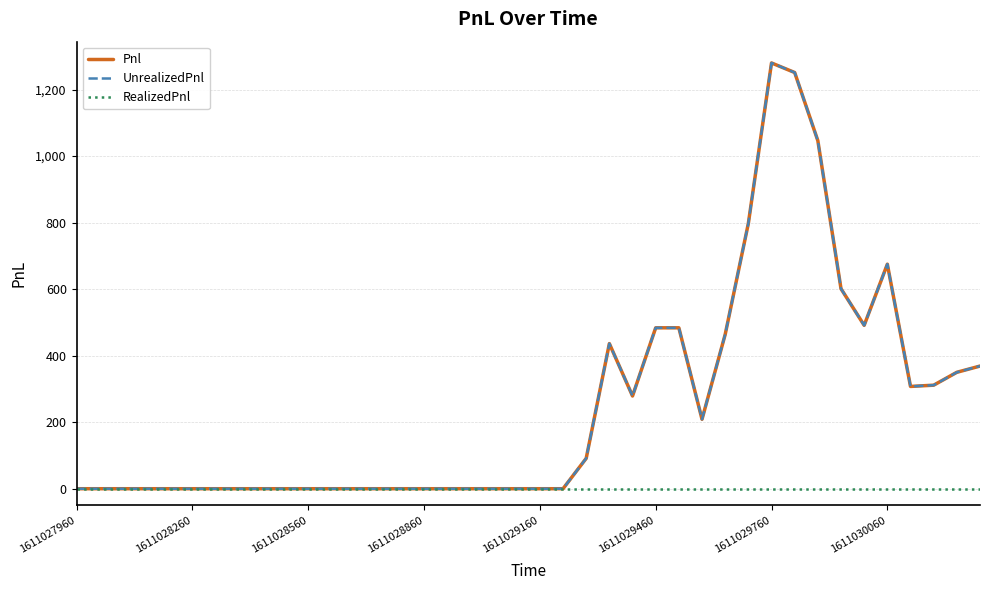

Reading left to right, what are all the values shown in this chart?

Pnl: 0.0	0.0	0.0	0.0	0.0	0.0	0.0	0.0	0.0	0.0	0.0	0.0	0.0	0.0	0.0	0.0	0.0	0.0	0.0	0.0	0.0	0.0	91.2	436.2	278.8	483.8	483.8	208.8	463.8	797.5	1280.0	1251.2	1046.2	601.2	491.2	675.0	307.5	311.2	350.0	368.8
UnrealizedPnl: 0.0	0.0	0.0	0.0	0.0	0.0	0.0	0.0	0.0	0.0	0.0	0.0	0.0	0.0	0.0	0.0	0.0	0.0	0.0	0.0	0.0	0.0	91.2	436.2	278.8	483.8	483.8	208.8	463.8	797.5	1280.0	1251.2	1046.2	601.2	491.2	675.0	307.5	311.2	350.0	368.8
RealizedPnl: 0.0	0.0	0.0	0.0	0.0	0.0	0.0	0.0	0.0	0.0	0.0	0.0	0.0	0.0	0.0	0.0	0.0	0.0	0.0	0.0	0.0	0.0	0.0	0.0	0.0	0.0	0.0	0.0	0.0	0.0	0.0	0.0	0.0	0.0	0.0	0.0	0.0	0.0	0.0	0.0